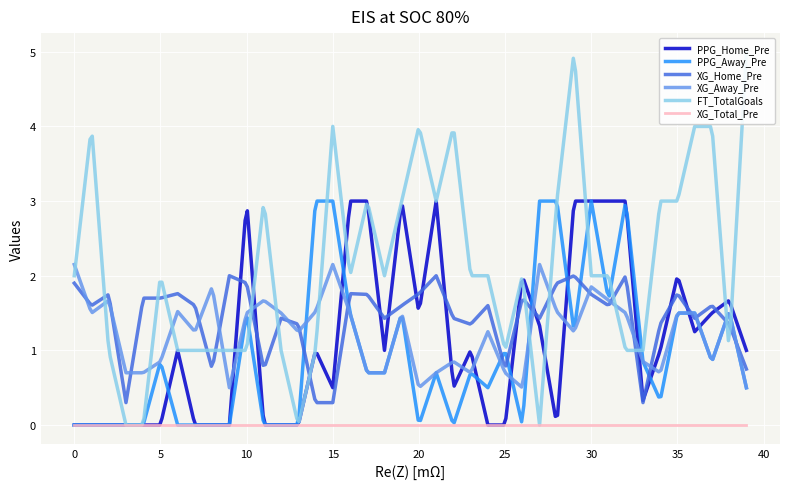

How many FT_TotalGoals values are between 1 and 3?

28